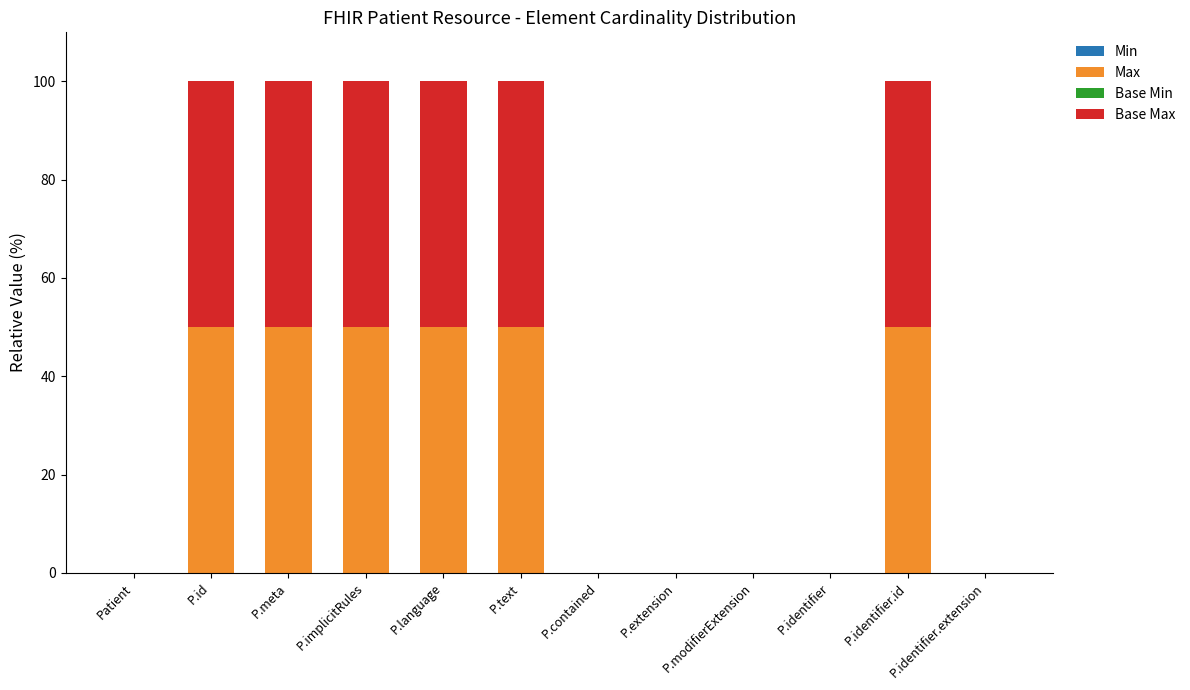

True or false: Max has a value of 29 at P.identifier.id.

False